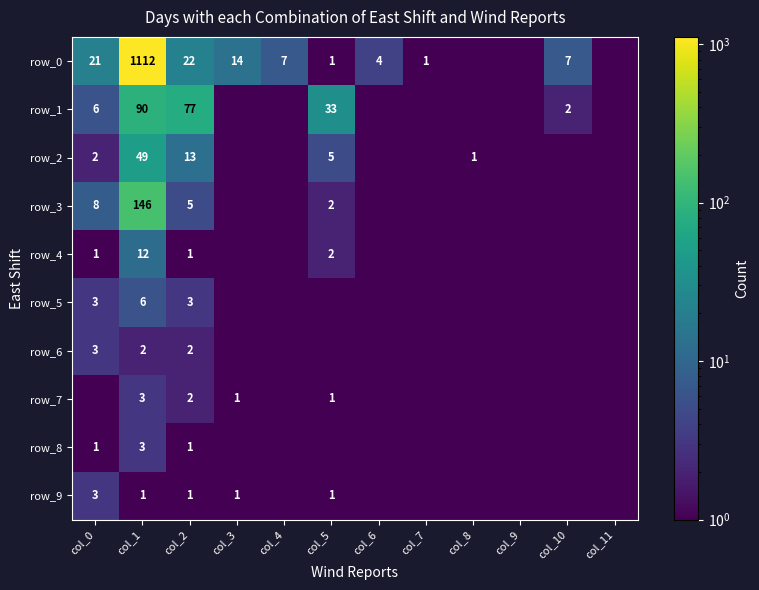

At which category does the chart reach its minimum across all series?

col_8